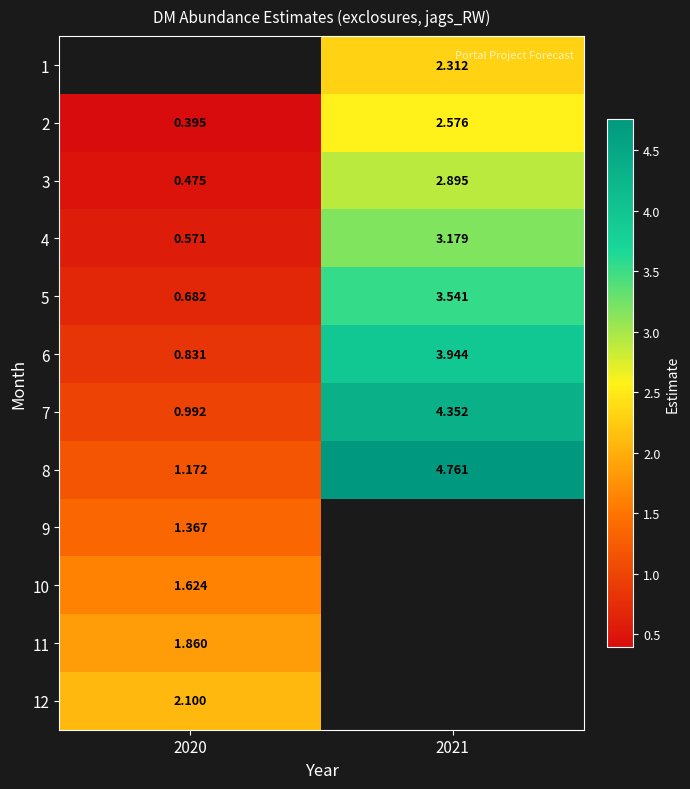

Is the value of 4 at 2021 greater than the value of 8 at 2021?

No